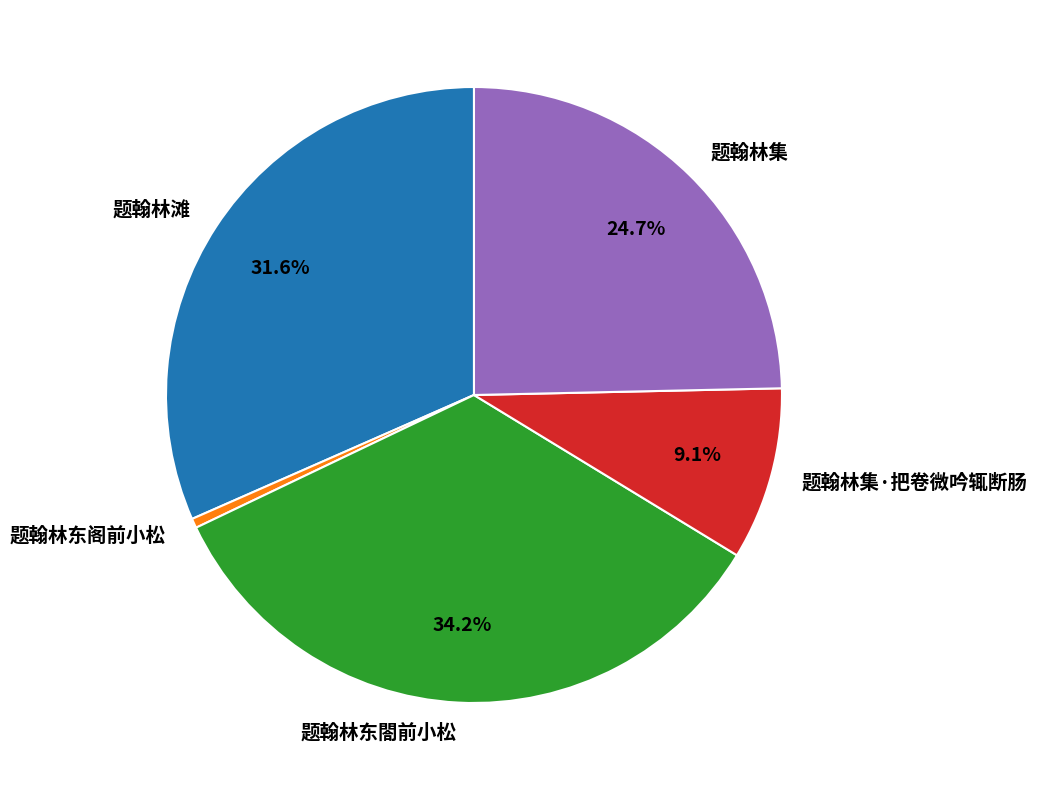

What is the ratio of the value at 题翰林集 to the value at 题翰林东阁前小松?

49.4